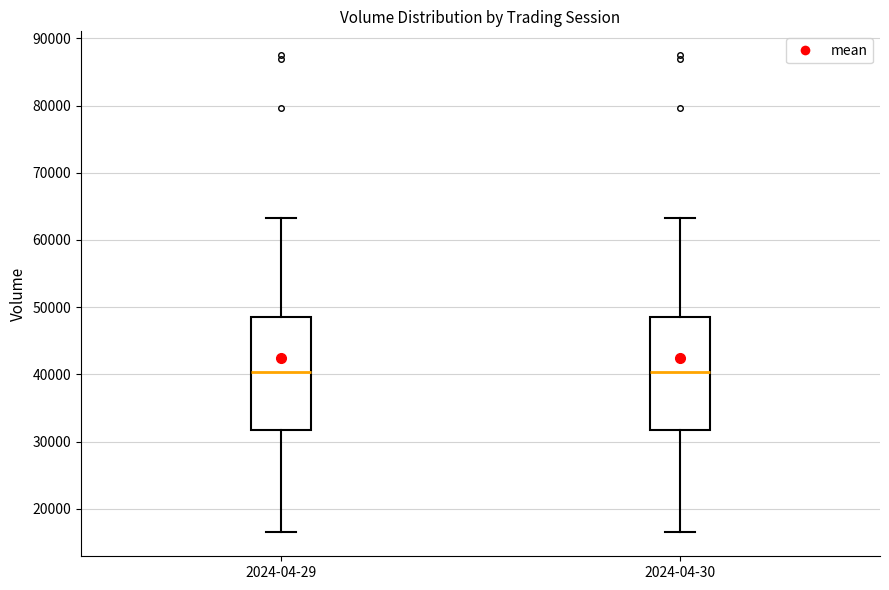

Reading left to right, transcribe this box plot: for each box, give where its median line is, the range the box spans, and where its two whiskers end, as read against the y-axis. The values are not printed on the chart, so give them approximately, as read against the axis.

2024-04-29: median 40000, box 32000 to 48000, whiskers 16000 to 63000
2024-04-30: median 40000, box 32000 to 48000, whiskers 16000 to 63000